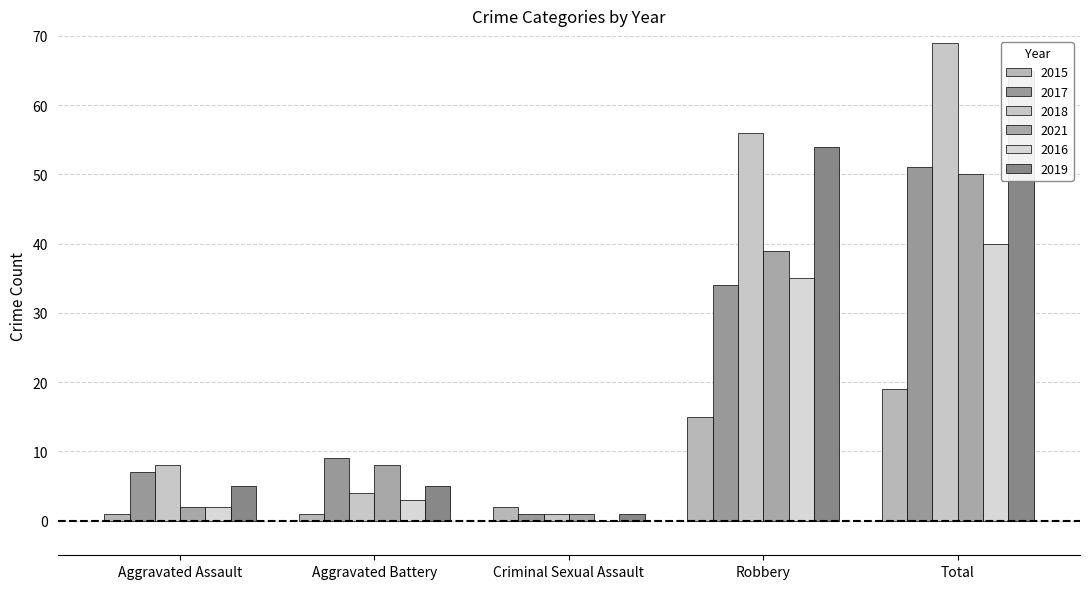

How many bars are there in each group?

6